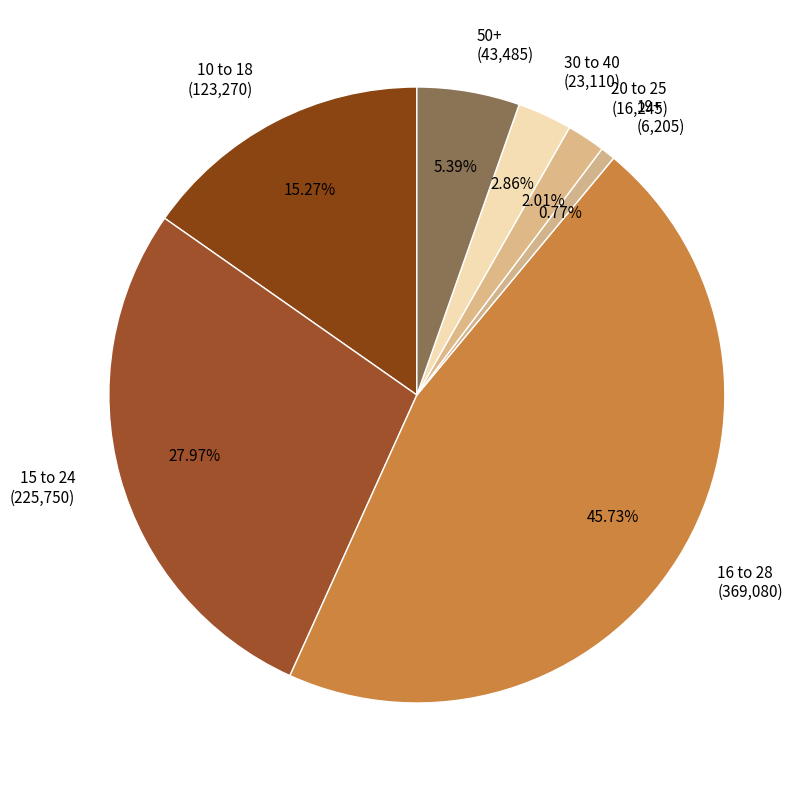

Is there a majority slice in this chart?

No